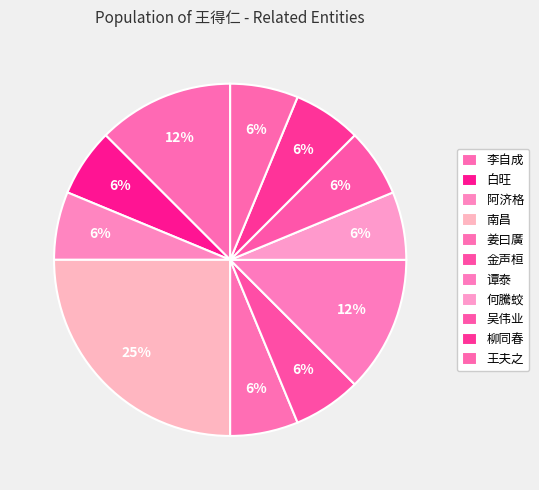

Rank the categories by value from highest to lowest.

南昌, 李自成, 谭泰, 白旺, 阿济格, 姜曰廣, 金声桓, 何騰蛟, 吴伟业, 柳同春, 王夫之